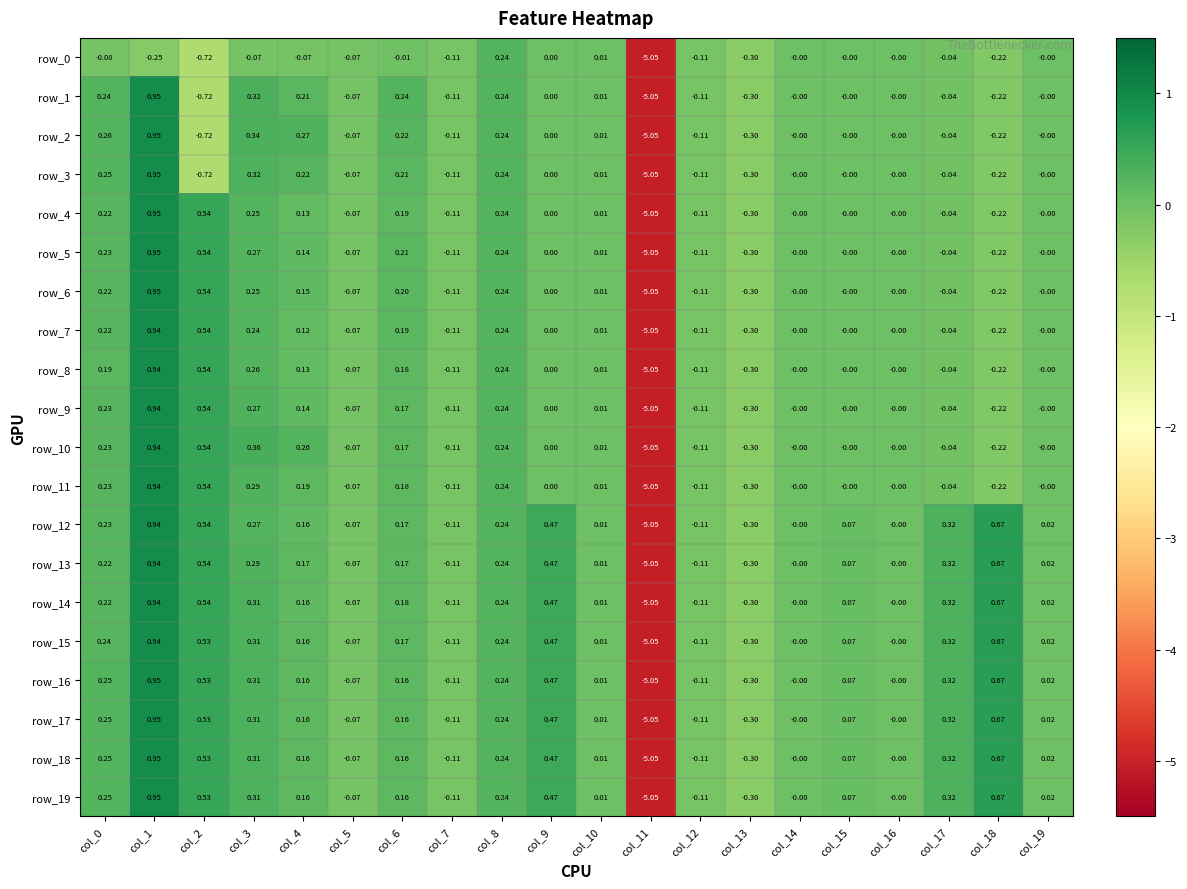

How many data points in row_11 are less than 0?

7